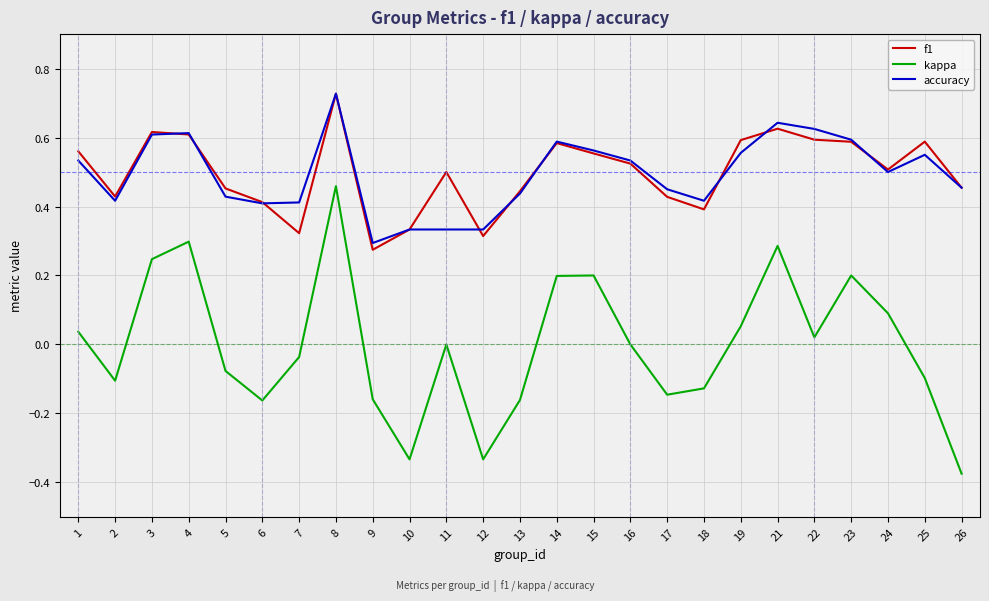

What is the total value across all series at 14?

1.4